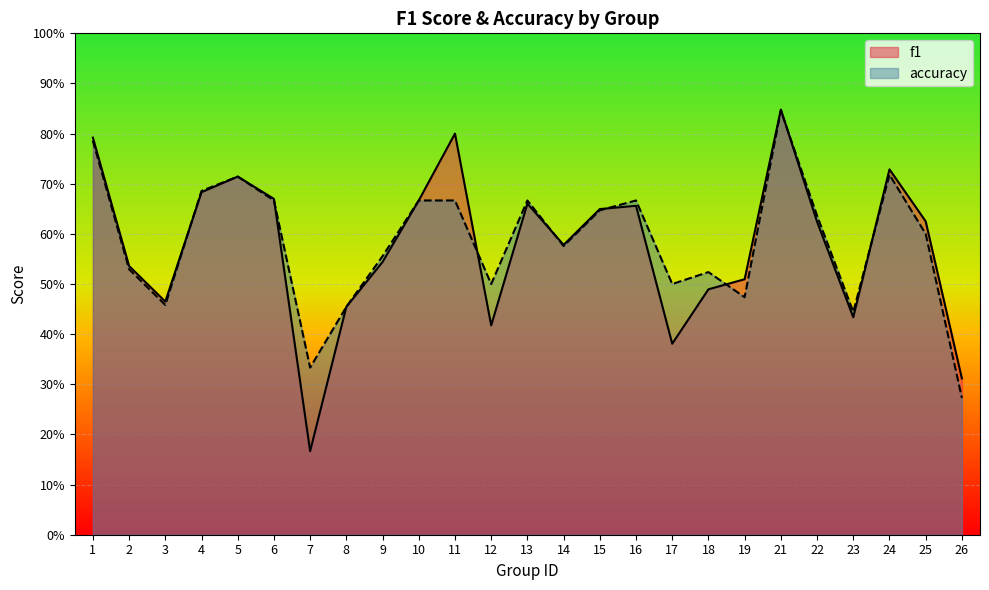

Where do accuracy and f1 first cross each other?

3 and 4